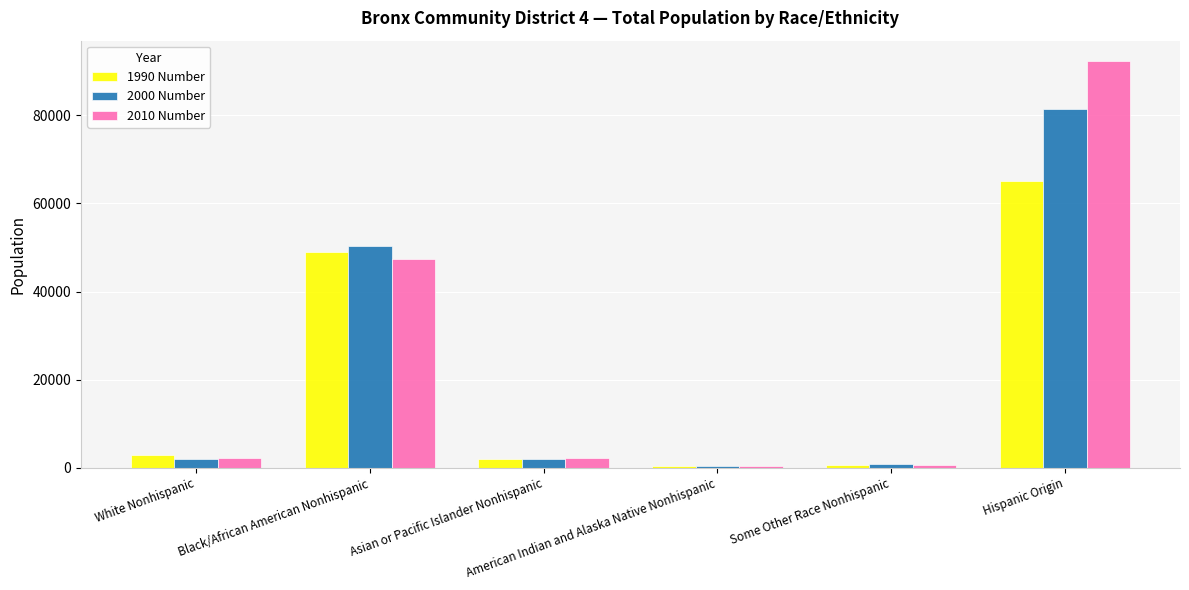

List the series in order of their peak value, lowest first.

1990 Number, 2000 Number, 2010 Number